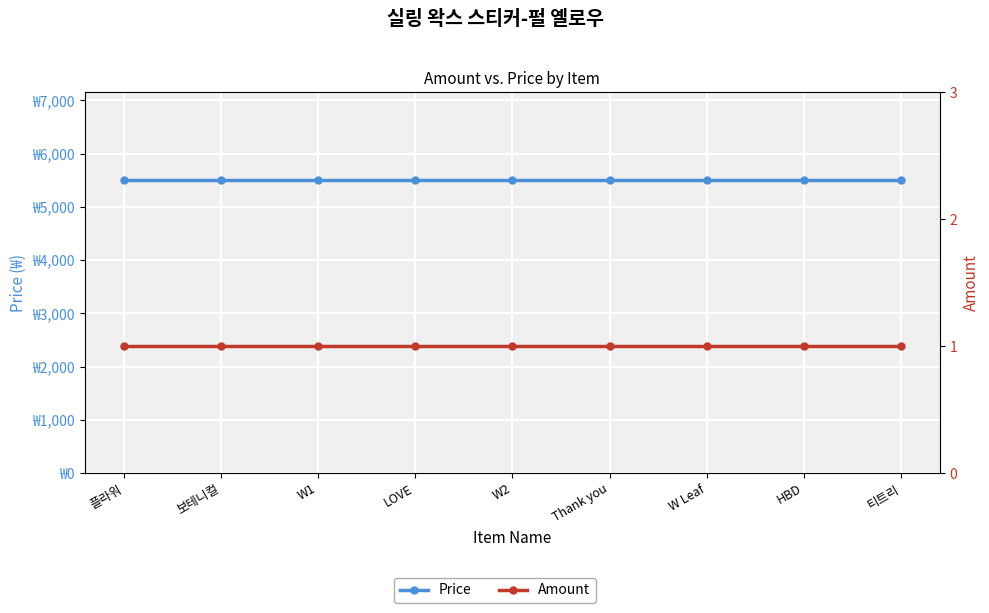

Reading left to right, list all the values displayed in this chart.

Price: 플라워=5500	보테니컬=5500	W1=5500	LOVE=5500	W2=5500	Thank you=5500	W Leaf=5500	HBD=5500	티트리=5500
Amount: 플라워=1	보테니컬=1	W1=1	LOVE=1	W2=1	Thank you=1	W Leaf=1	HBD=1	티트리=1